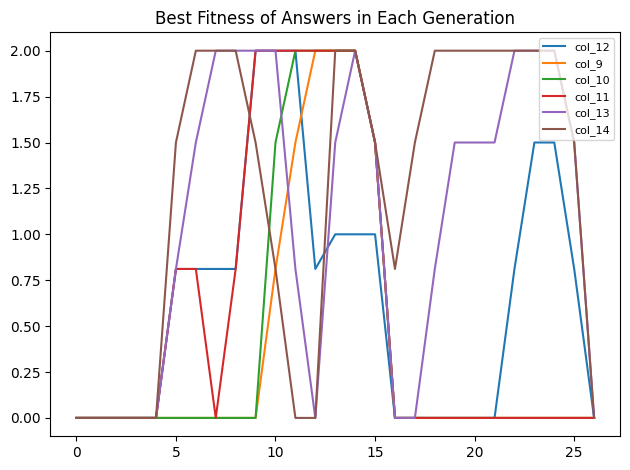

Which series has the largest total across all categories?

col_14